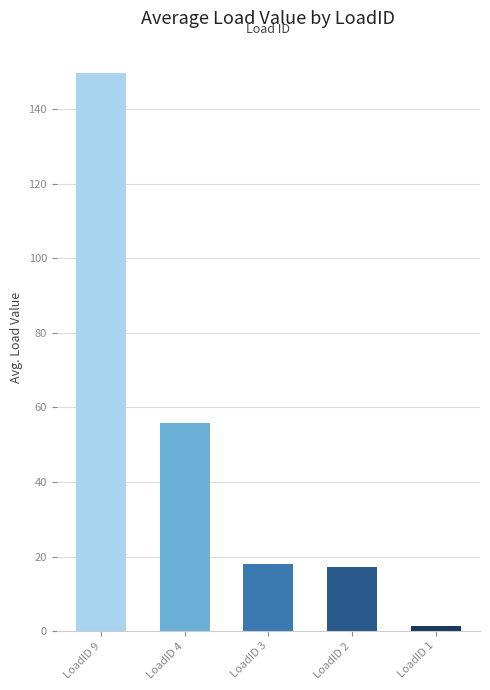

Is the value of 3 at 0 greater than the value of 1 at 4?

Yes